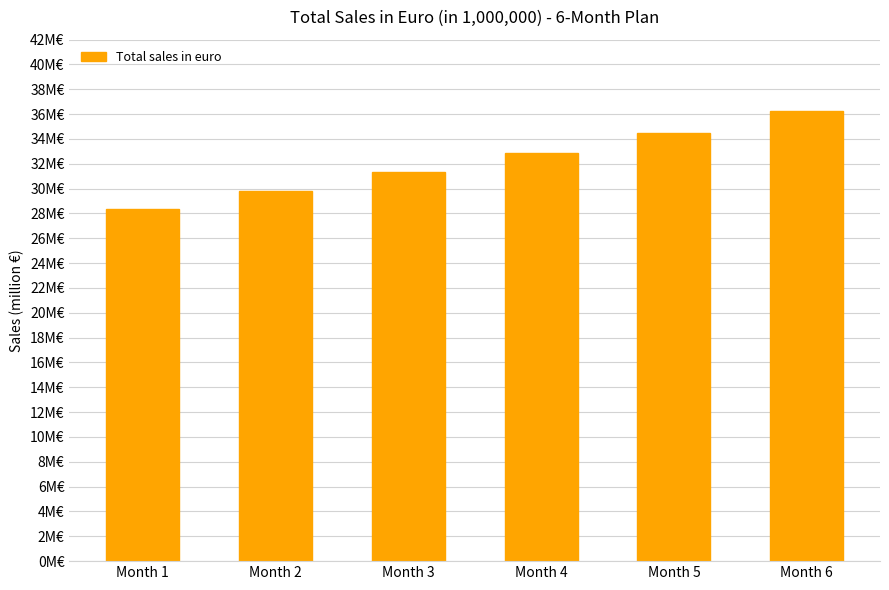

Which has a higher value, Month 3 or Month 6?

Month 6